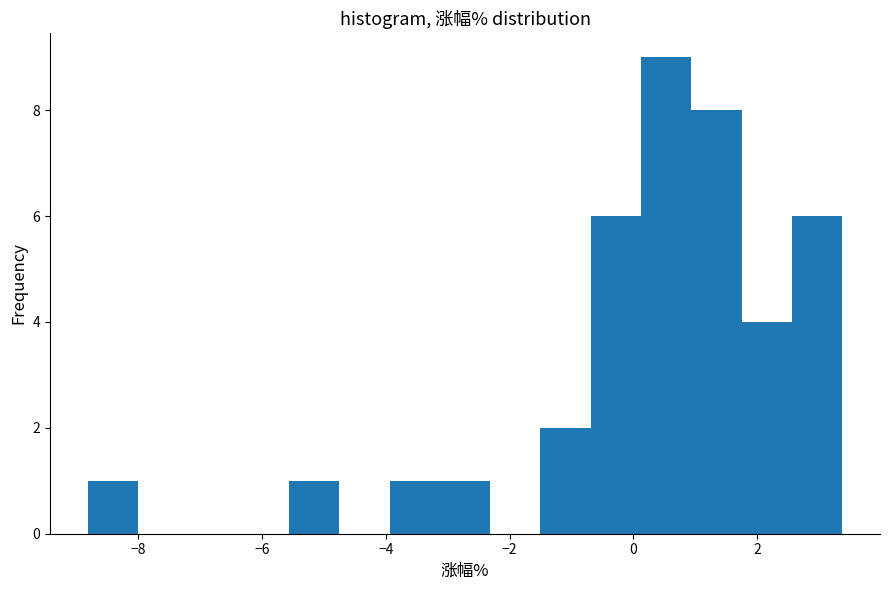

What is the height of the bar covering -8.8 to -8.0 on the x-axis? Neither the bar edges nor the heights are printed on the chart, so give them approximately, as read against the axes.

1